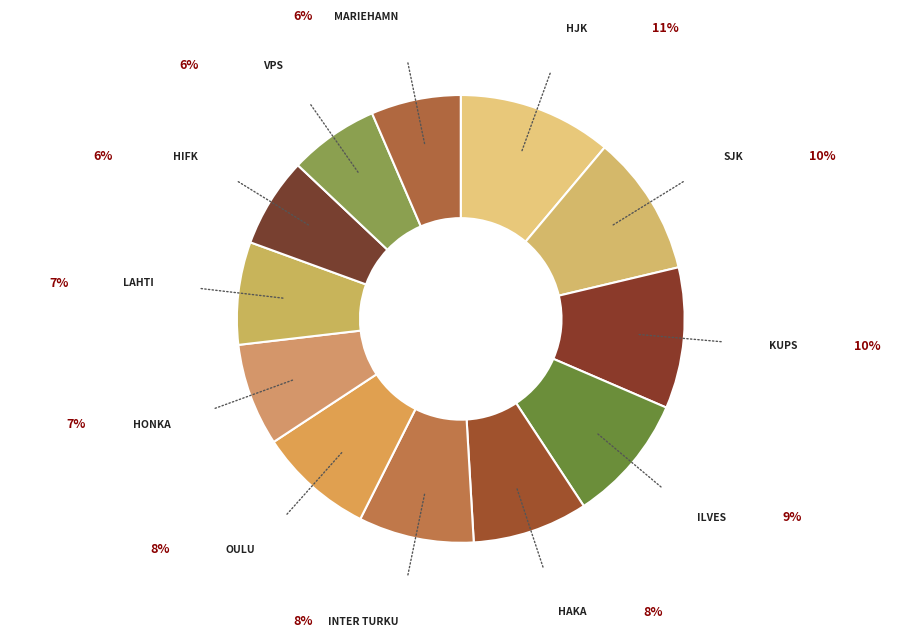

Is there a majority slice in this chart?

No